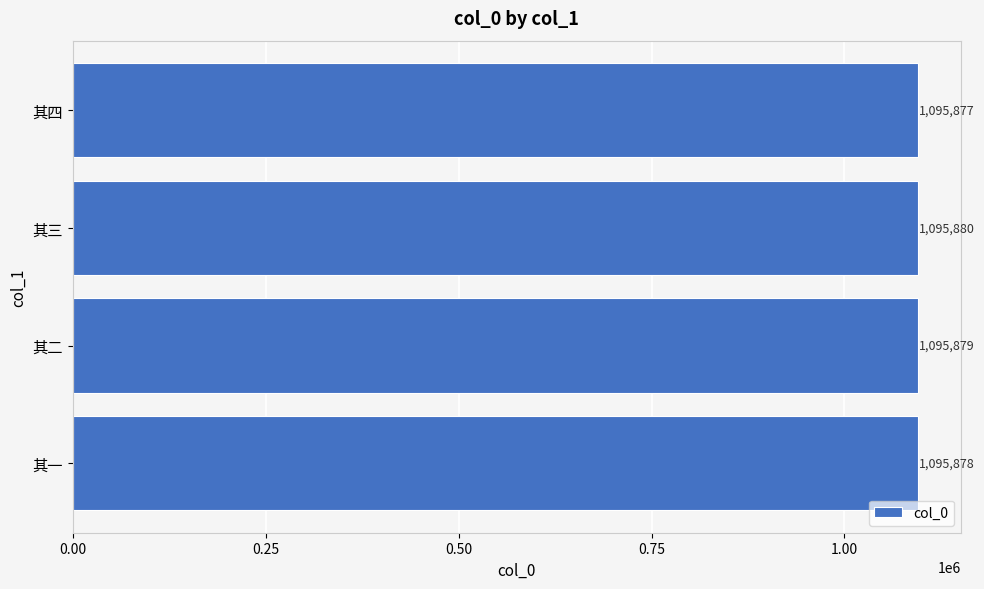

Rank the categories by value from highest to lowest.

其三, 其二, 其一, 其四